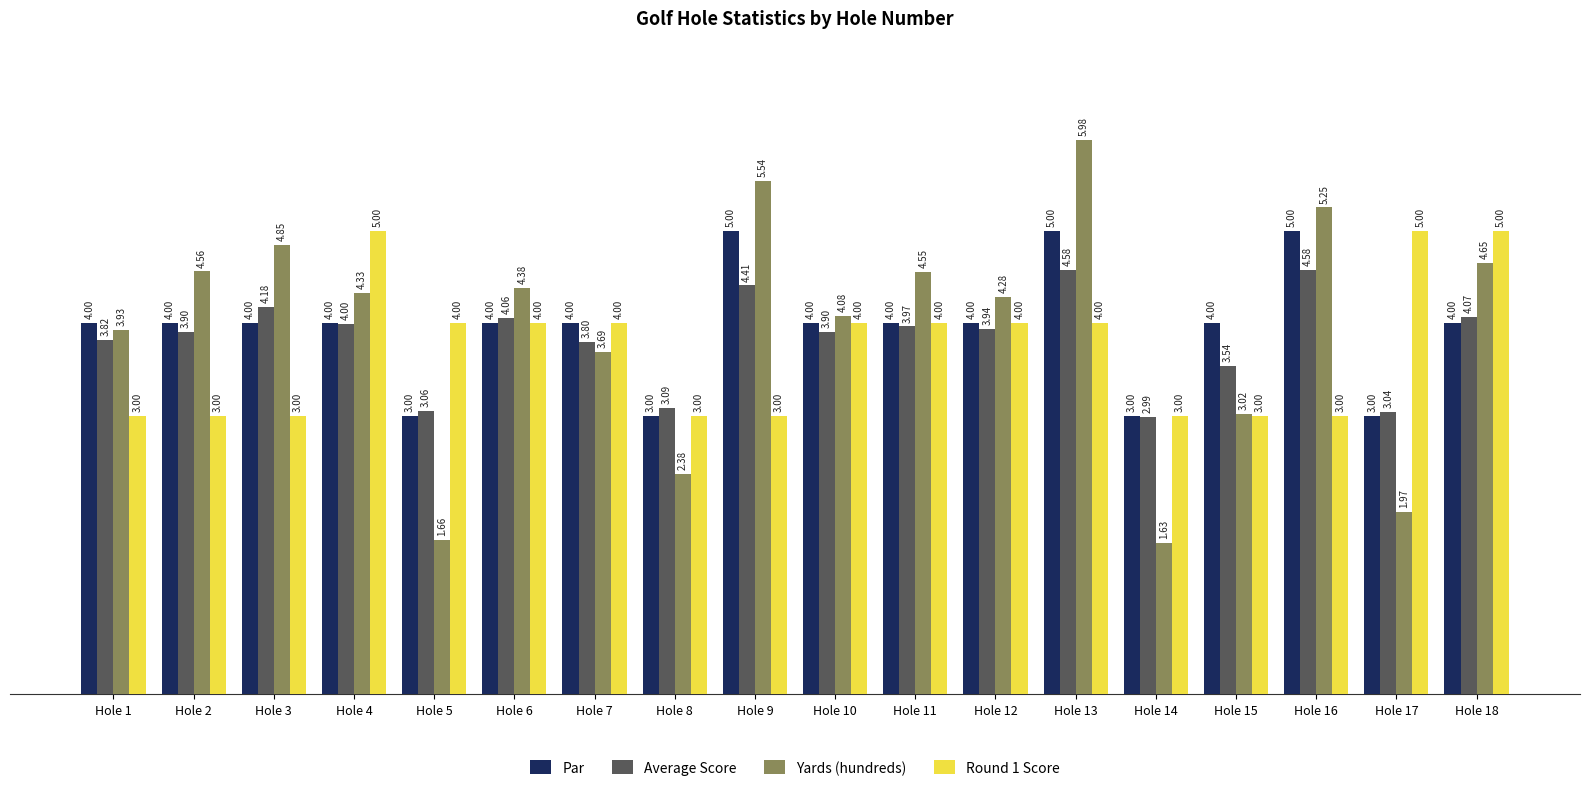

How many data points in Par are less than 4?

4